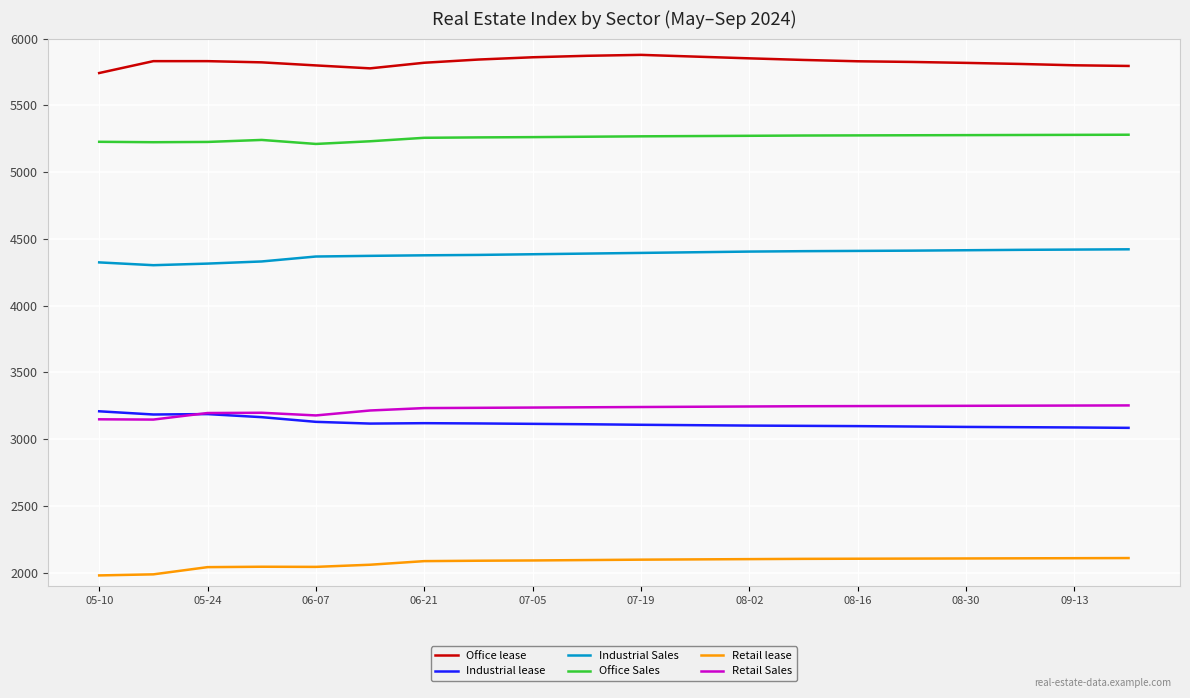

True or false: Industrial lease and Office lease intersect in this chart.

False